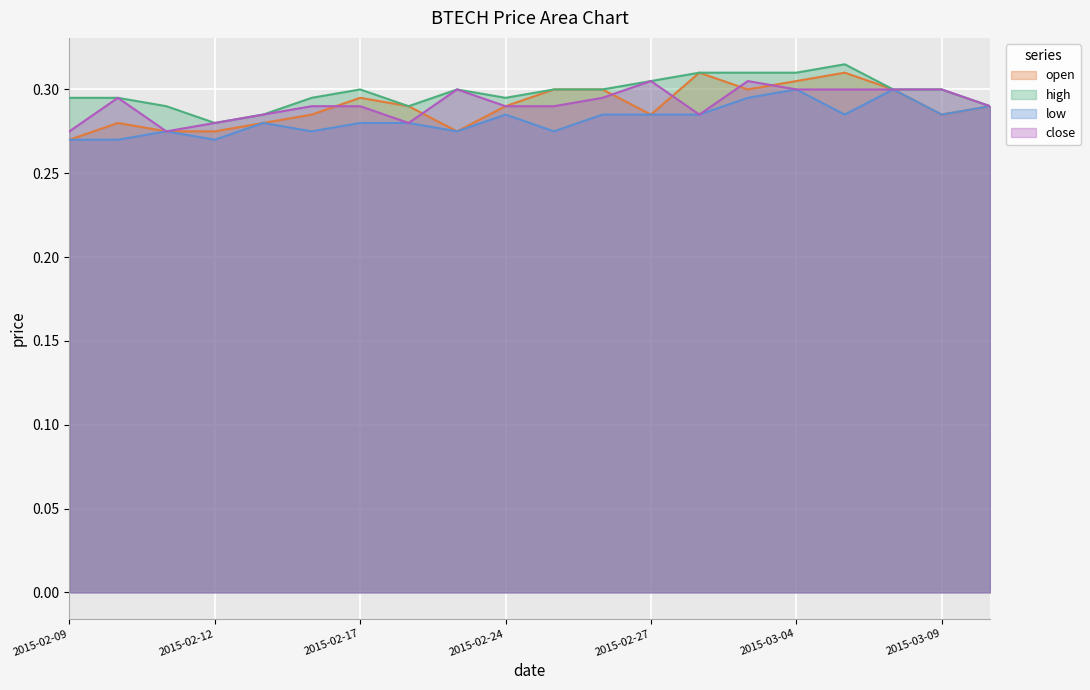

Rank the categories by low value from lowest to highest.

2015-02-09, 2015-02-10, 2015-02-12, 2015-02-11, 2015-02-16, 2015-02-23, 2015-02-25, 2015-02-13, 2015-02-17, 2015-02-18, 2015-02-24, 2015-02-26, 2015-02-27, 2015-03-02, 2015-03-05, 2015-03-09, 2015-03-10, 2015-03-03, 2015-03-04, 2015-03-06